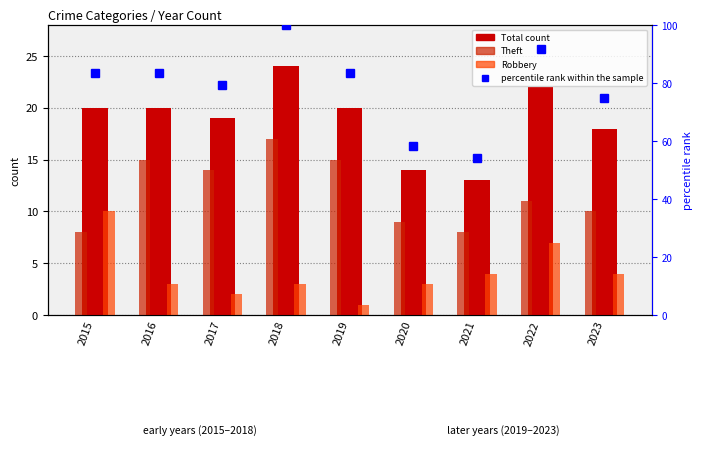

What value does the percentile rank within the sample series have at 2015?

83.3